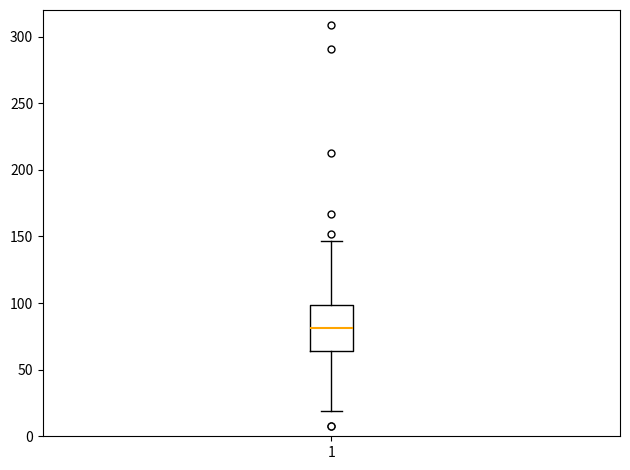

Transcribe this box plot: give where the median line is, the range the box spans, and where the two whiskers end, as read against the y-axis. The values are not printed on the chart, so give them approximately, as read against the axis.

median 80, box 65 to 100, whiskers 20 to 145